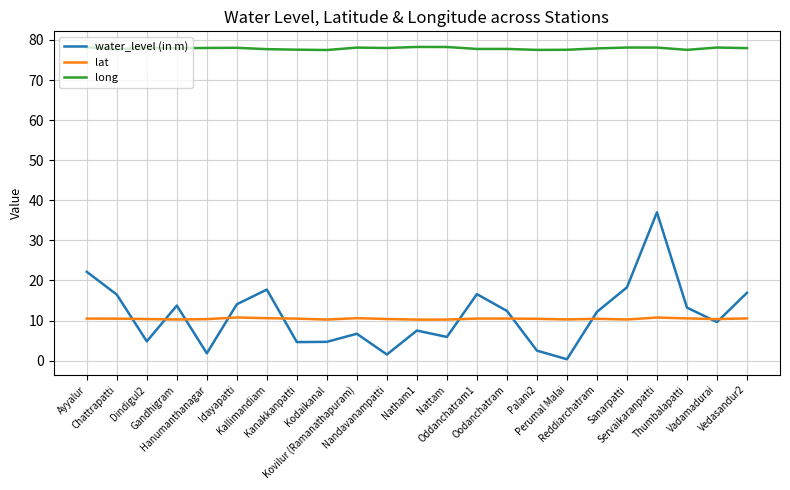

True or false: lat and long intersect in this chart.

False